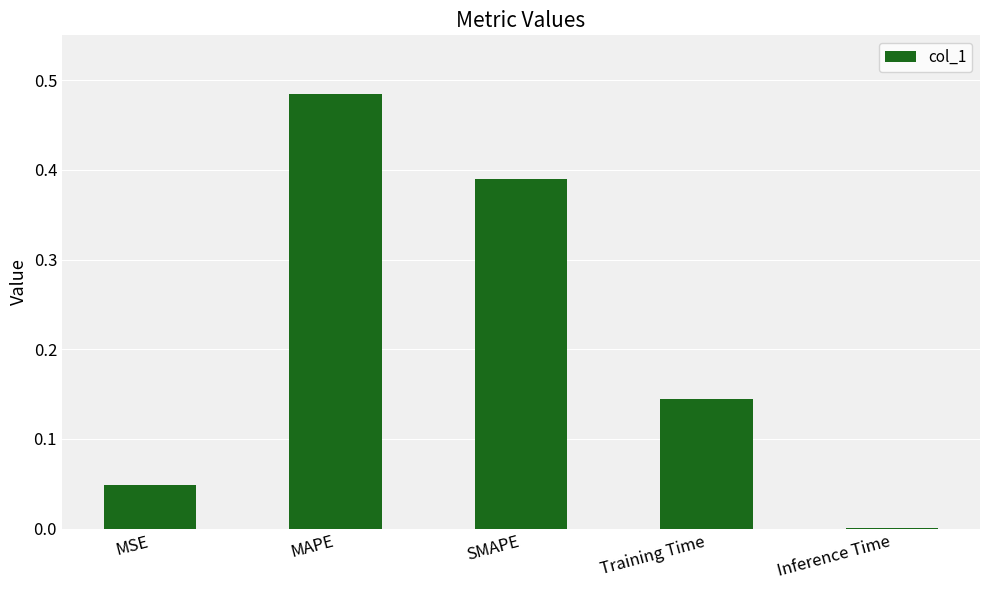

What is the change in value from MSE to Training Time?

+0.1